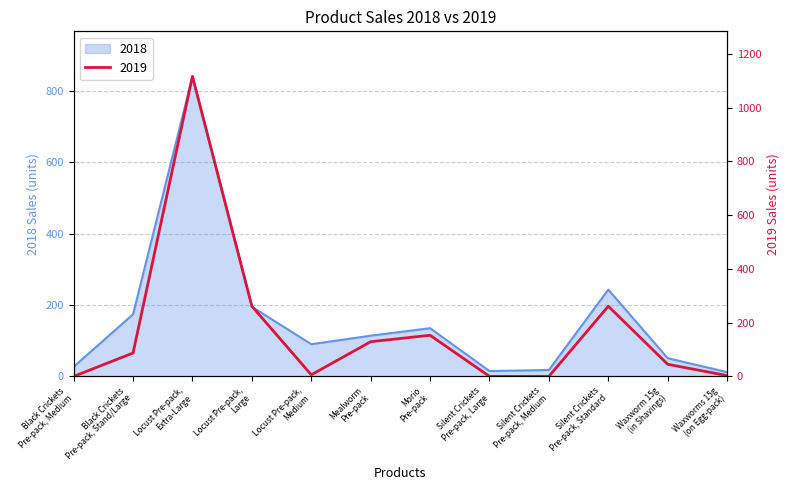

At which label does 2018 reach its minimum?

Waxworms 15g
(on Egg-pack)